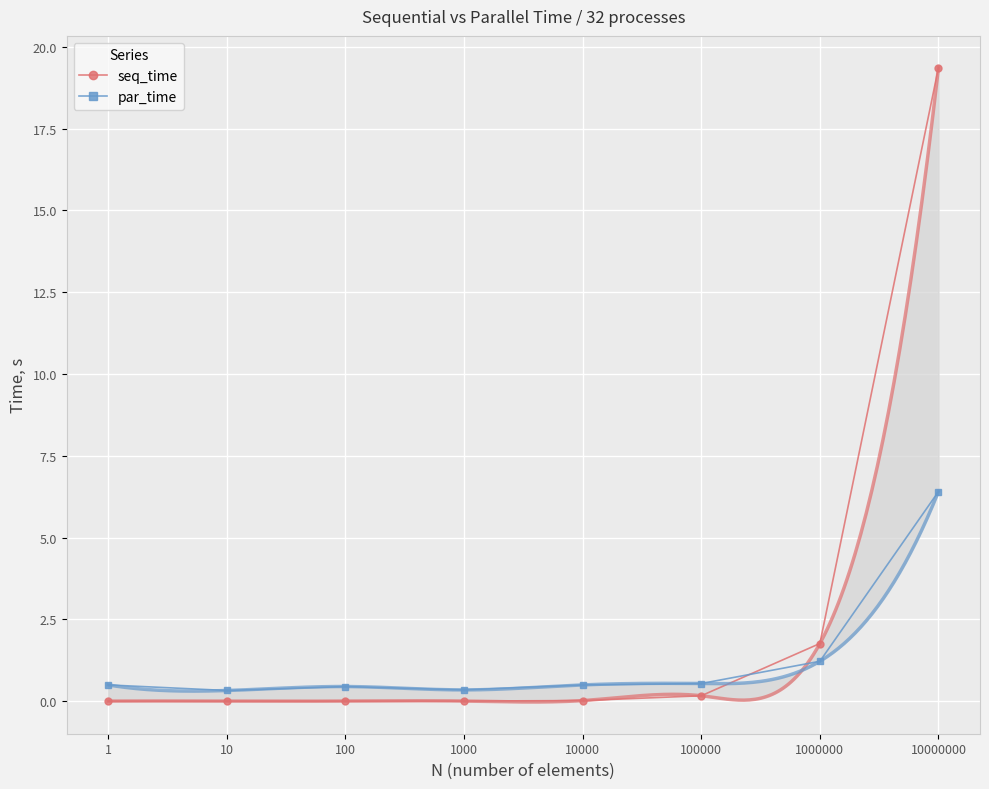

At how many categories does at least one series exceed 13?

1